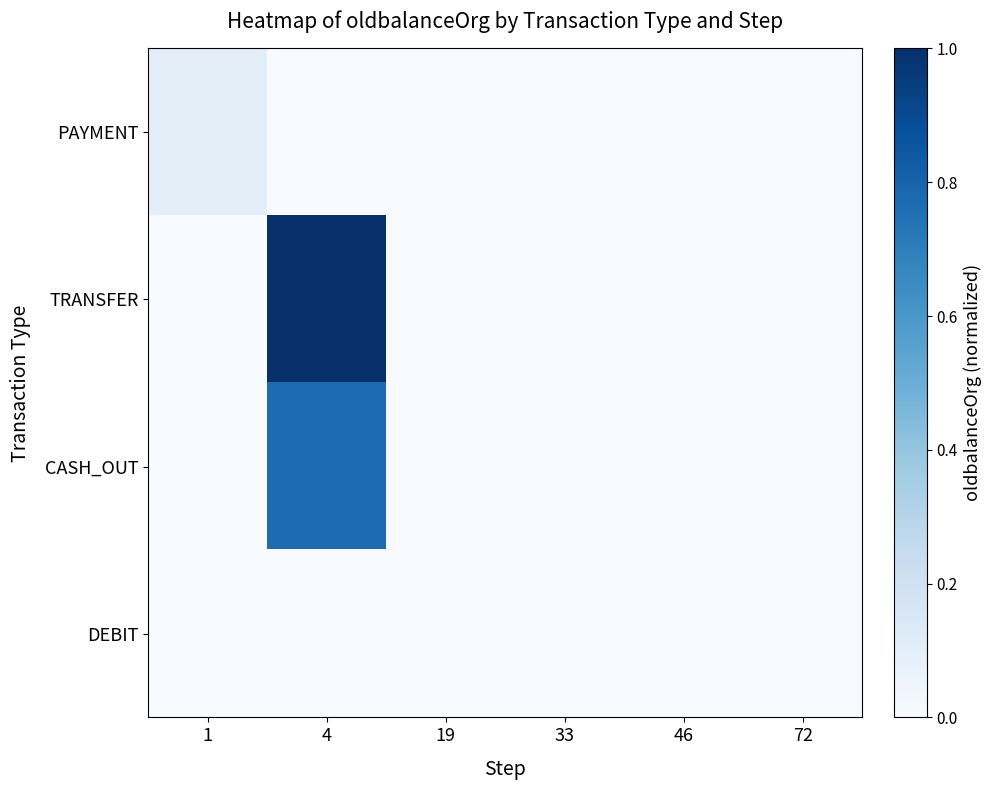

Which series has the largest range (max minus min)?

TRANSFER